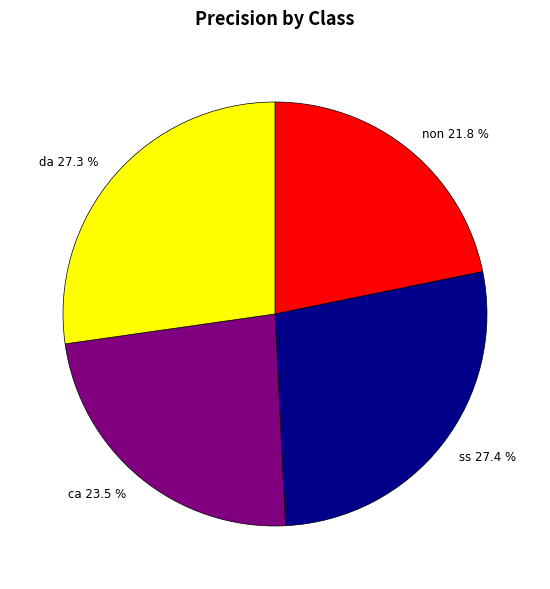

How many slices are in this pie chart?

4